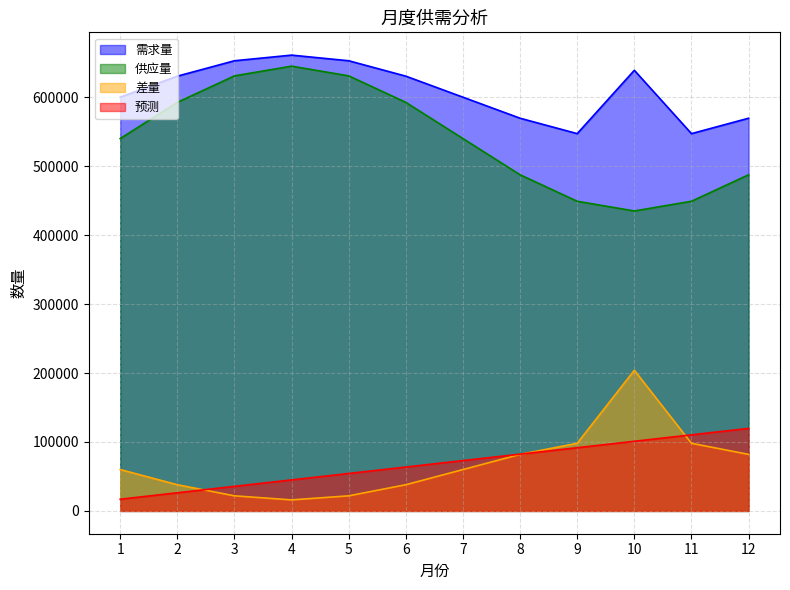

The value of 供应量 at 1 is 860633.2. True or false?

False